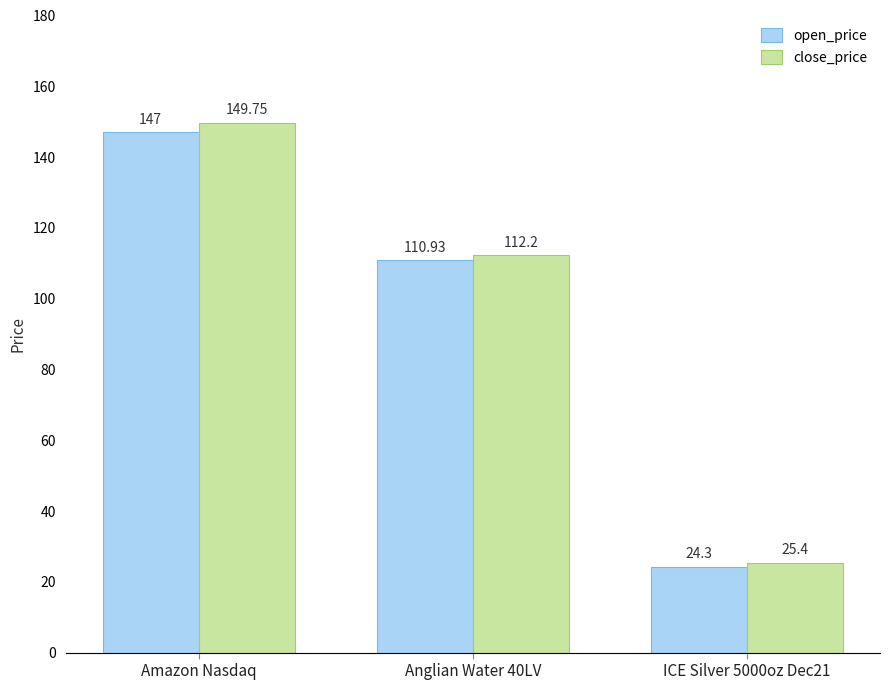

At Amazon Nasdaq, list the series in order from largest to smallest.

close_price, open_price